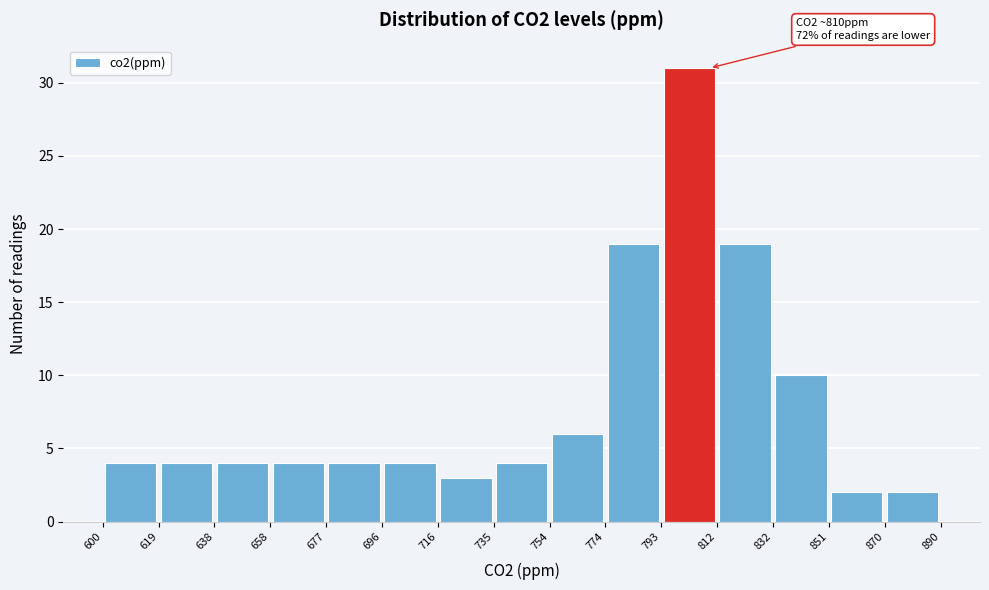

Over which range of the x-axis is the bar tallest?

793 to 812